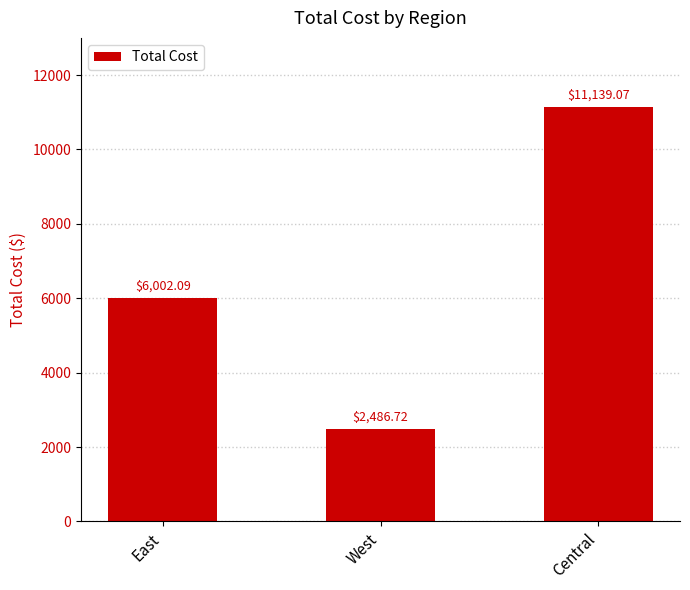

Reading left to right, what are all the values shown in this chart?

East=6002.1	West=2486.7	Central=11139.1